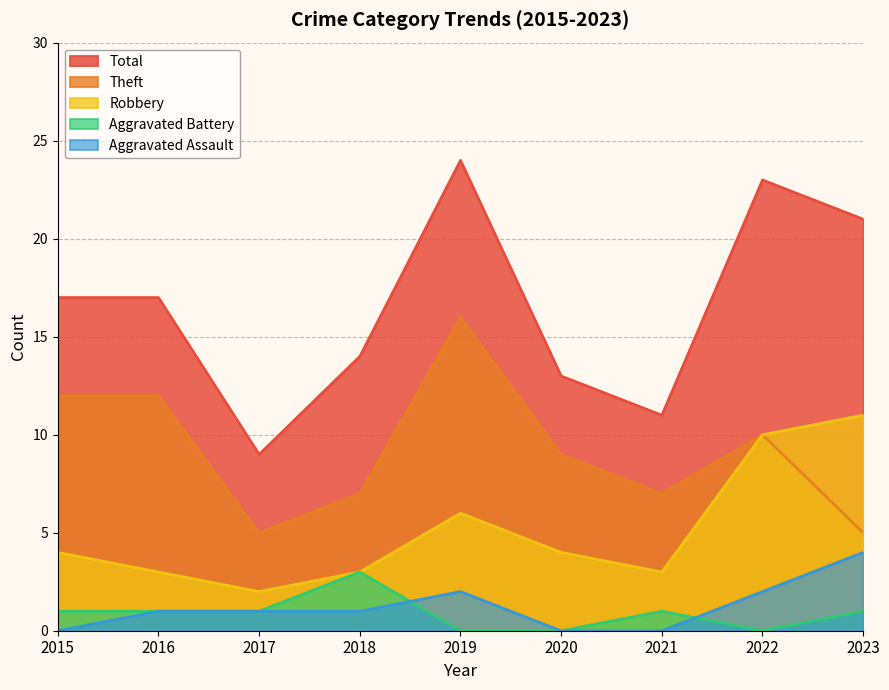

Rank the series at 2019 from highest to lowest value.

Total, Theft, Robbery, Aggravated Assault, Aggravated Battery